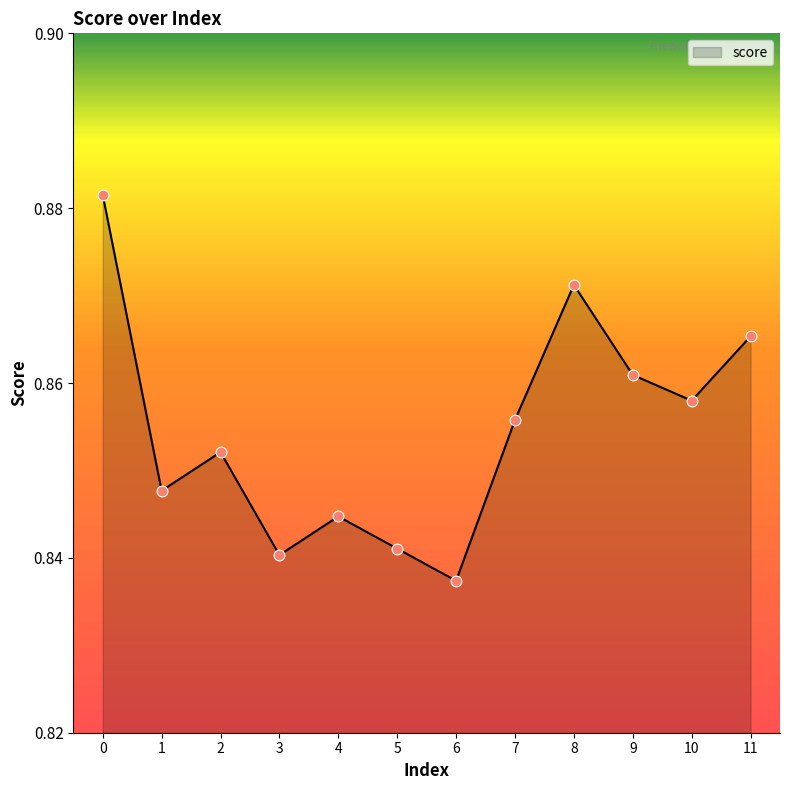

Between 11 and 7, which is larger?

11